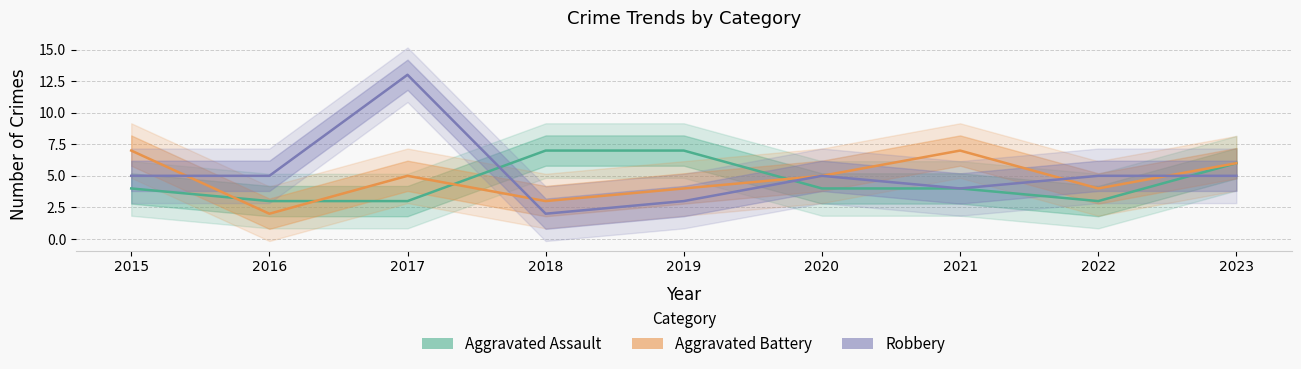

At which category does Aggravated Assault reach its first local valley?

2022